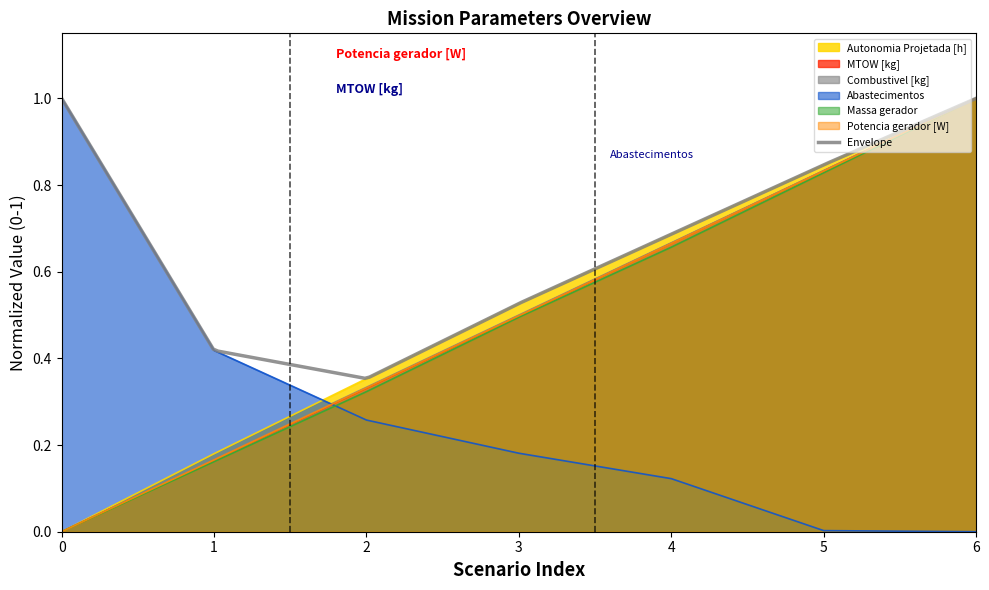

How many values in Massa gerador are above zero?

6